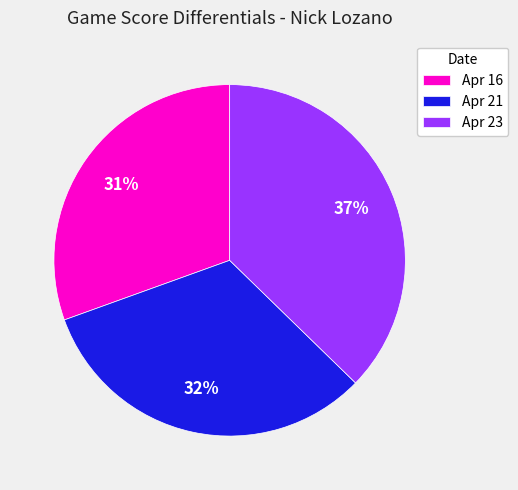

Rank the categories by value from lowest to highest.

Apr 16, Apr 21, Apr 23